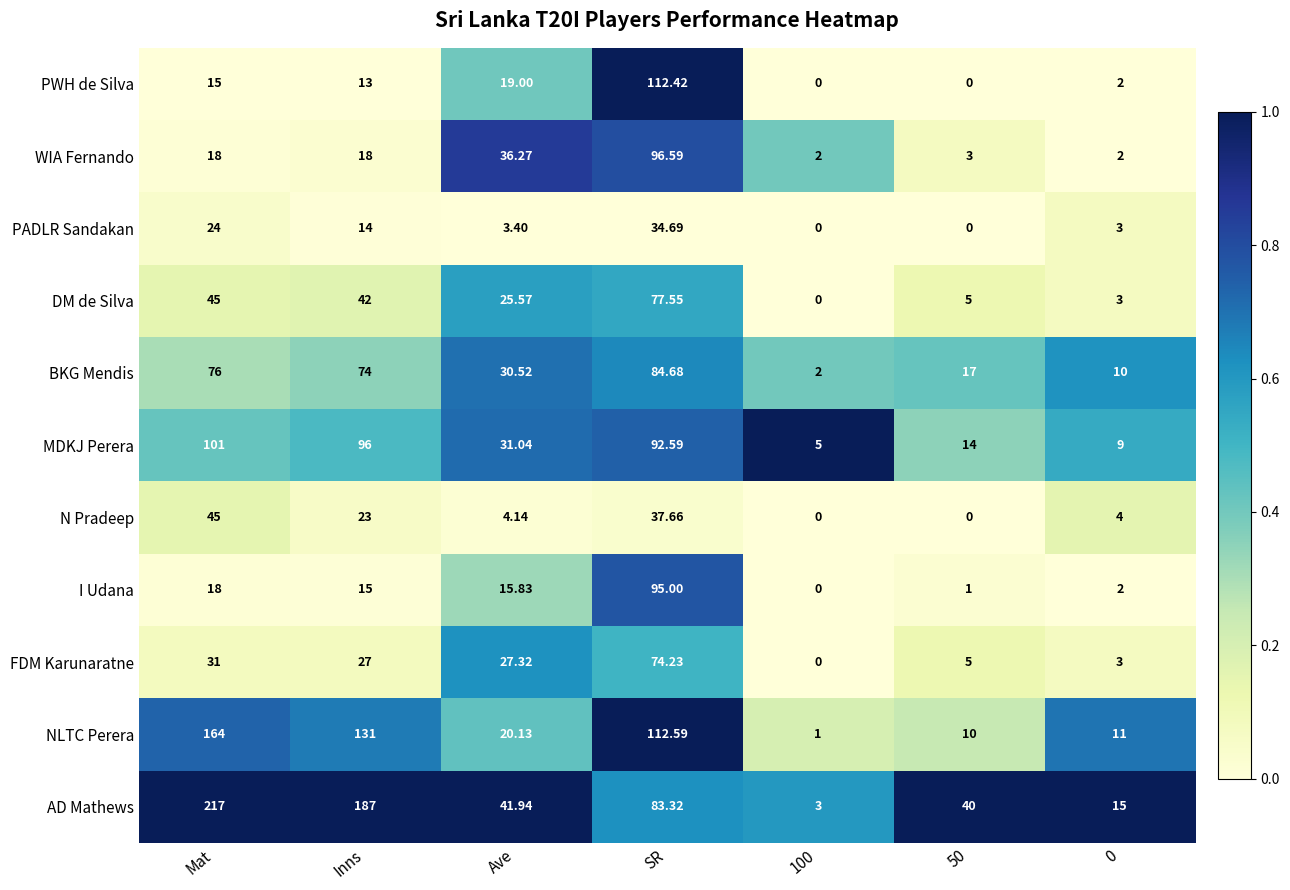

Which category has the highest value in the PADLR Sandakan series?

SR